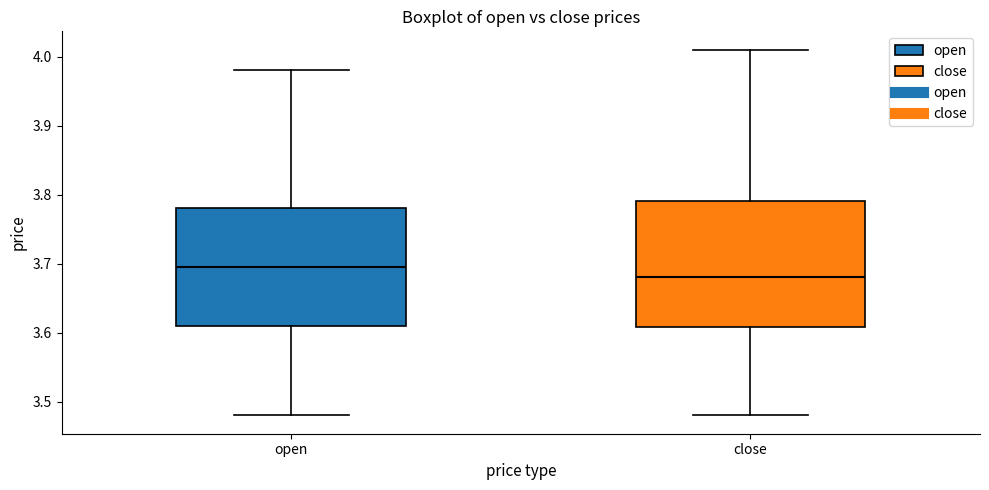

Reading left to right, read every box against the y-axis: the position of its median line, the range the box covers, and the ends of its whiskers. The values are not printed on the chart, so give them approximately, as read against the axis.

open: median 3.70, box 3.61 to 3.78, whiskers 3.48 to 3.98
close: median 3.68, box 3.61 to 3.79, whiskers 3.48 to 4.01